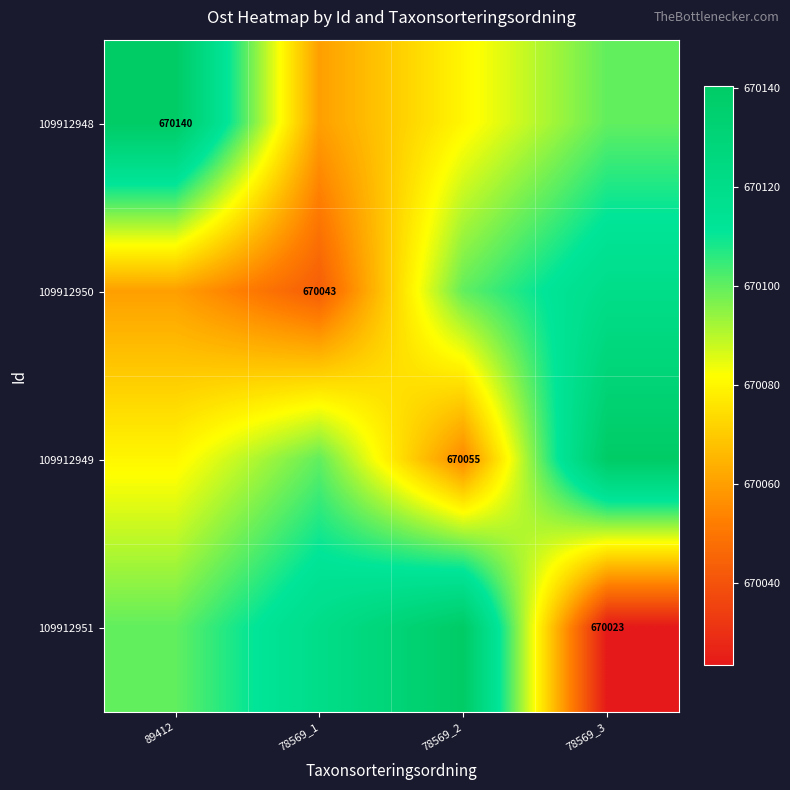

True or false: 109912951 has a value of 670023 at 78569_3.

True